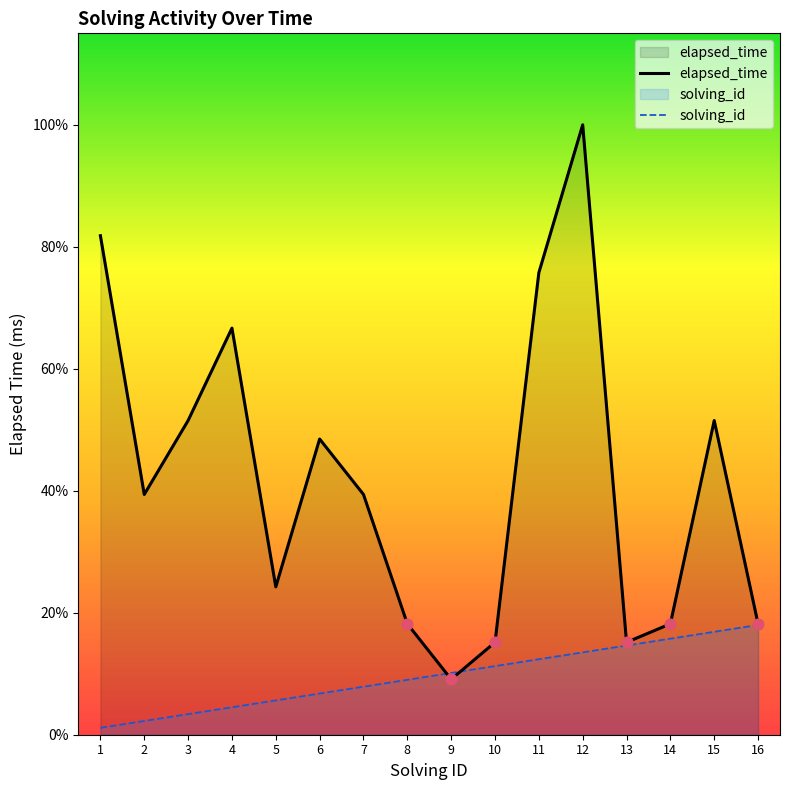

Which series has the largest total across all categories?

elapsed_time